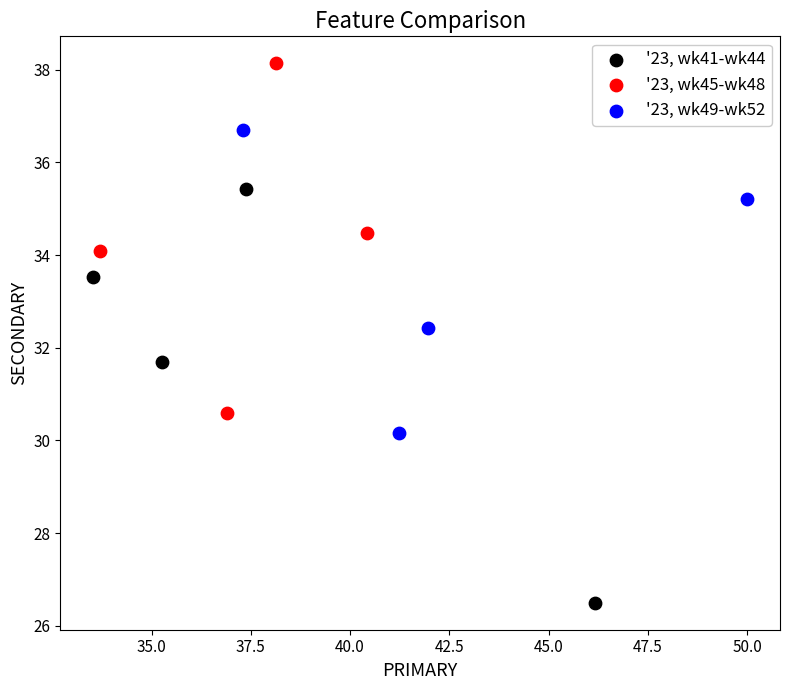

Which series reaches the maximum Y coordinate?

'23, wk45-wk48